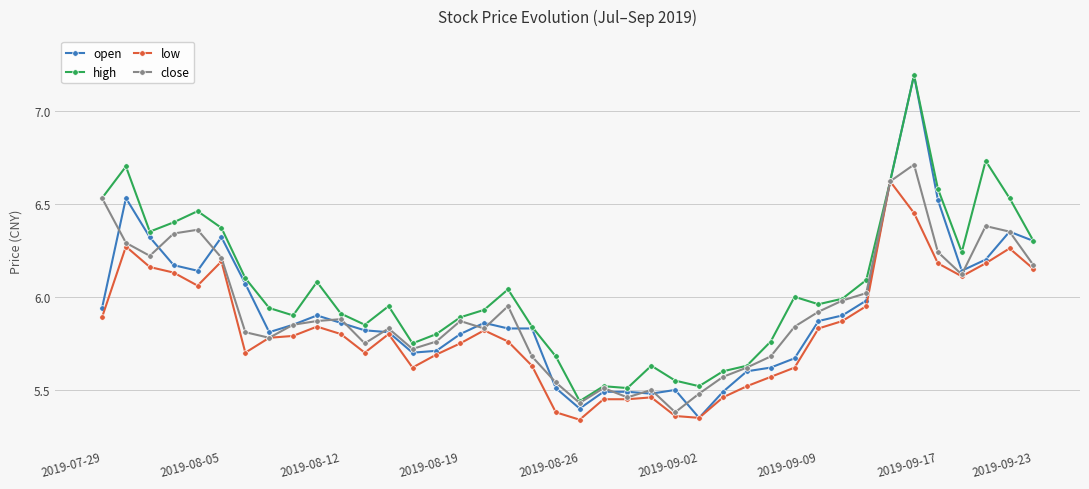

What are all the series names shown in the legend?

open, high, low, close